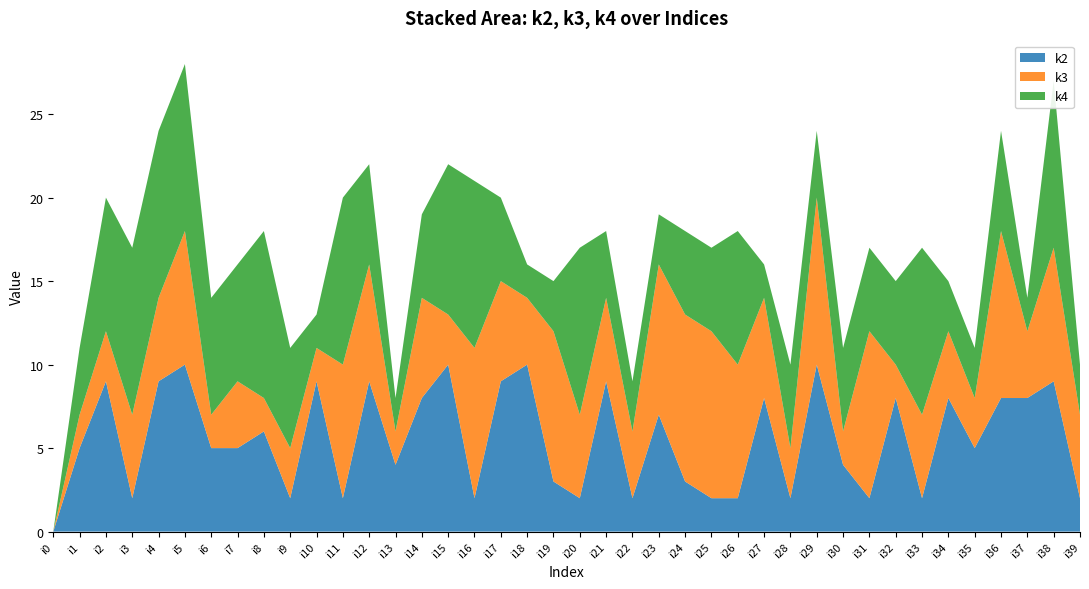

Reading left to right, list all the values displayed in this chart.

k2: 0	5	9	2	9	10	5	5	6	2	9	2	9	4	8	10	2	9	10	3	2	9	2	7	3	2	2	8	2	10	4	2	8	2	8	5	8	8	9	2
k3: 0	2	3	5	5	8	2	4	2	3	2	8	7	2	6	3	9	6	4	9	5	5	4	9	10	10	8	6	3	10	2	10	2	5	4	3	10	4	8	5
k4: 0	4	8	10	10	10	7	7	10	6	2	10	6	2	5	9	10	5	2	3	10	4	3	3	5	5	8	2	5	4	5	5	5	10	3	3	6	2	10	3